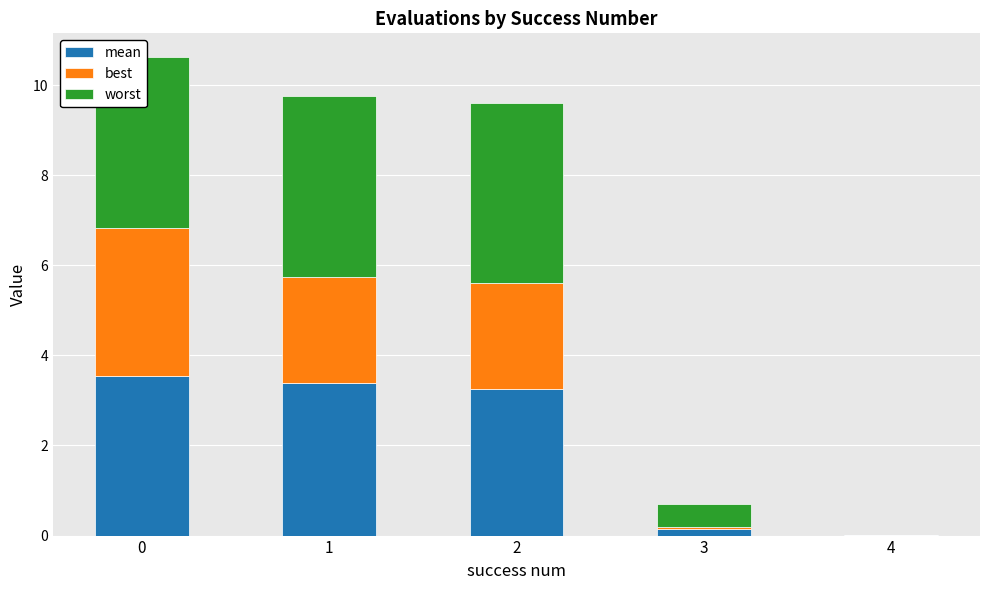

Does the chart contain stacked bars?

Yes